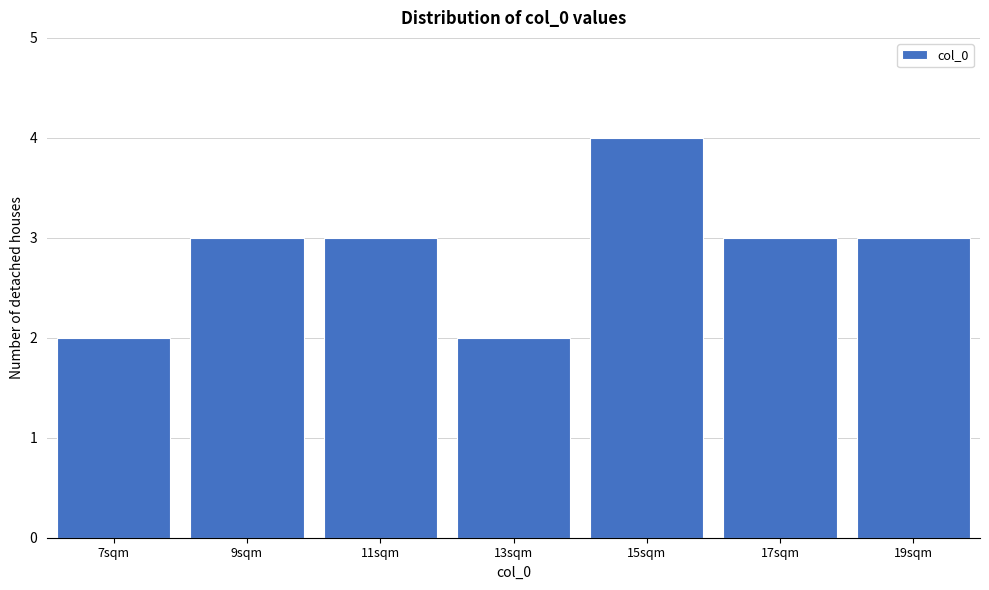

Reading right to left, what are all the values shown in this chart?

3	3	4	2	3	3	2